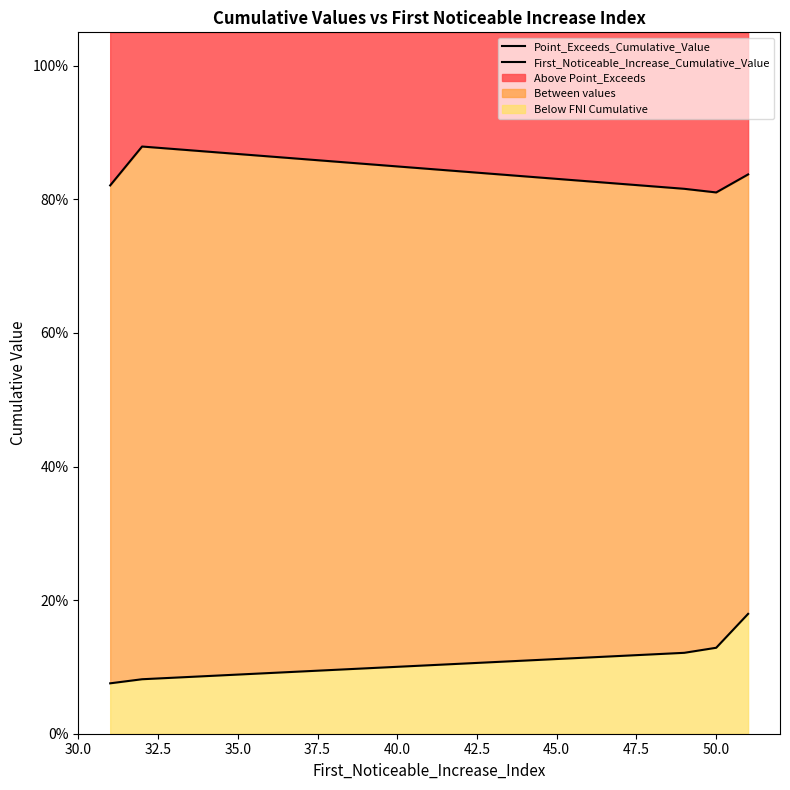

Reading left to right, transcribe all the data shown in this chart.

Point_Exceeds_Cumulative_Value: 0.8	0.9	0.8	0.8	0.8
First_Noticeable_Increase_Cumulative_Value: 0.1	0.1	0.1	0.1	0.2